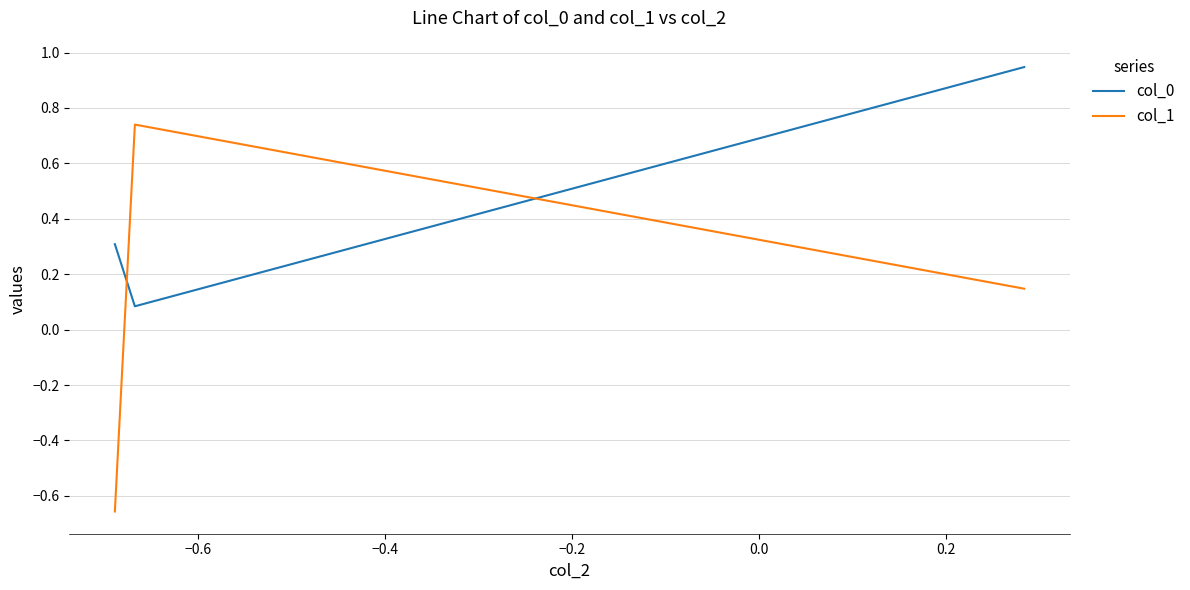

What is the average value of the col_0 series?

0.4